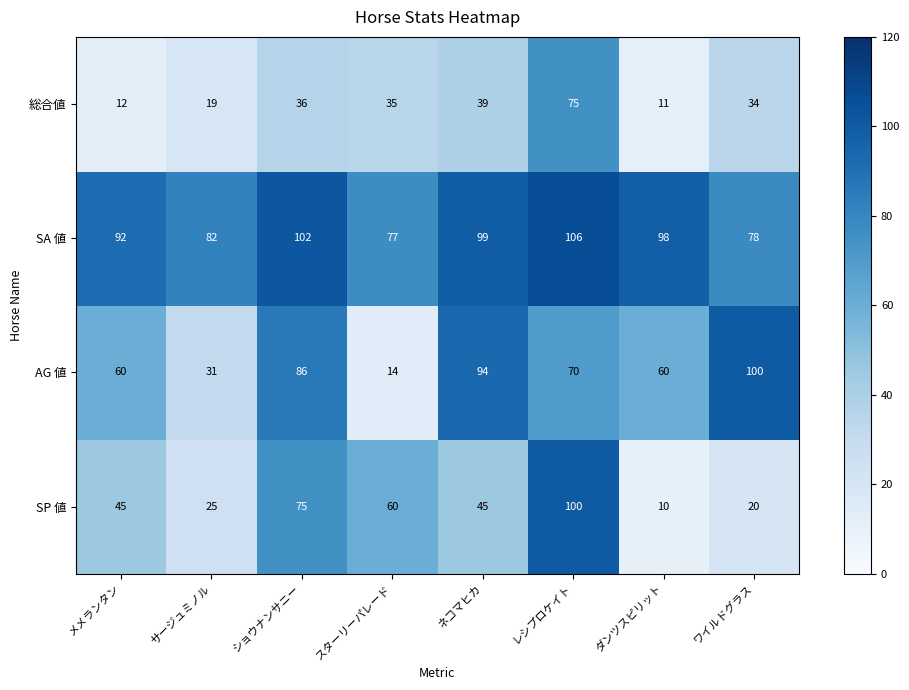

What is the sum of the SA 値 values at メメランタン and ネコマヒカ?

191